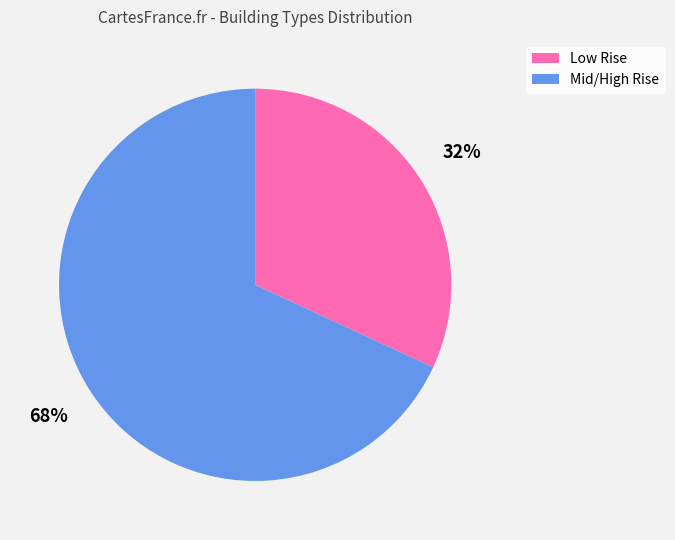

Is the sum of Mid/High Rise and Low Rise greater than half?

Yes